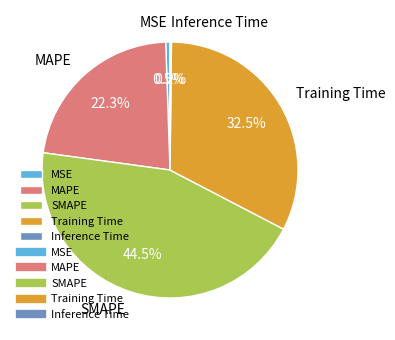

Which has a higher value, SMAPE or MSE?

SMAPE